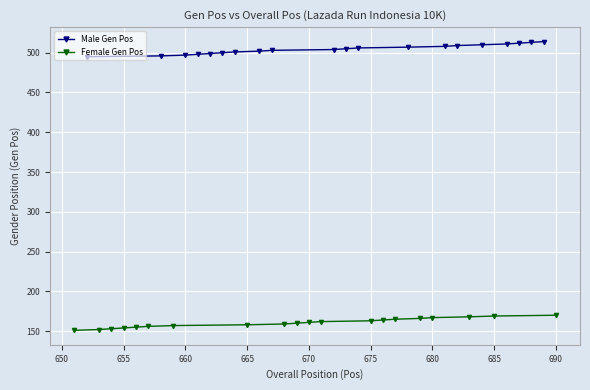

What is the minimum value for Male Gen Pos?

495